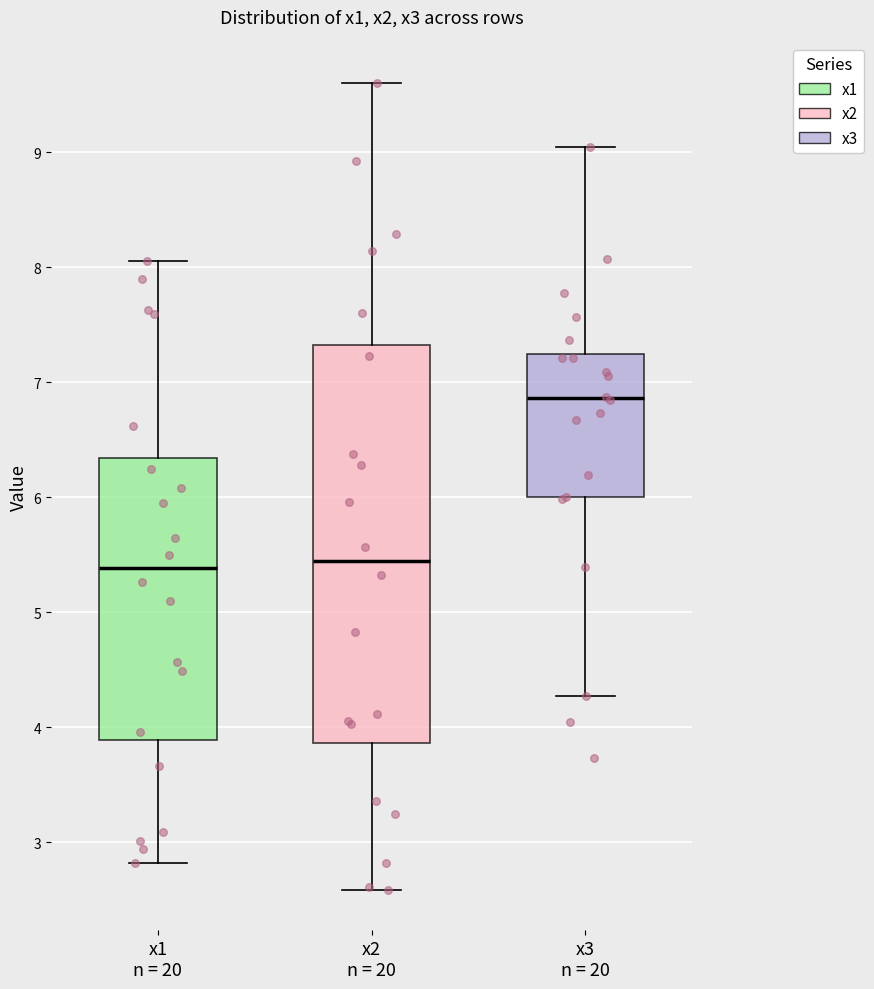

Where does the lower whisker of the box for x1 n = 20 end on the y-axis? The values are not printed on the chart, so give them approximately, as read against the axis.

2.8